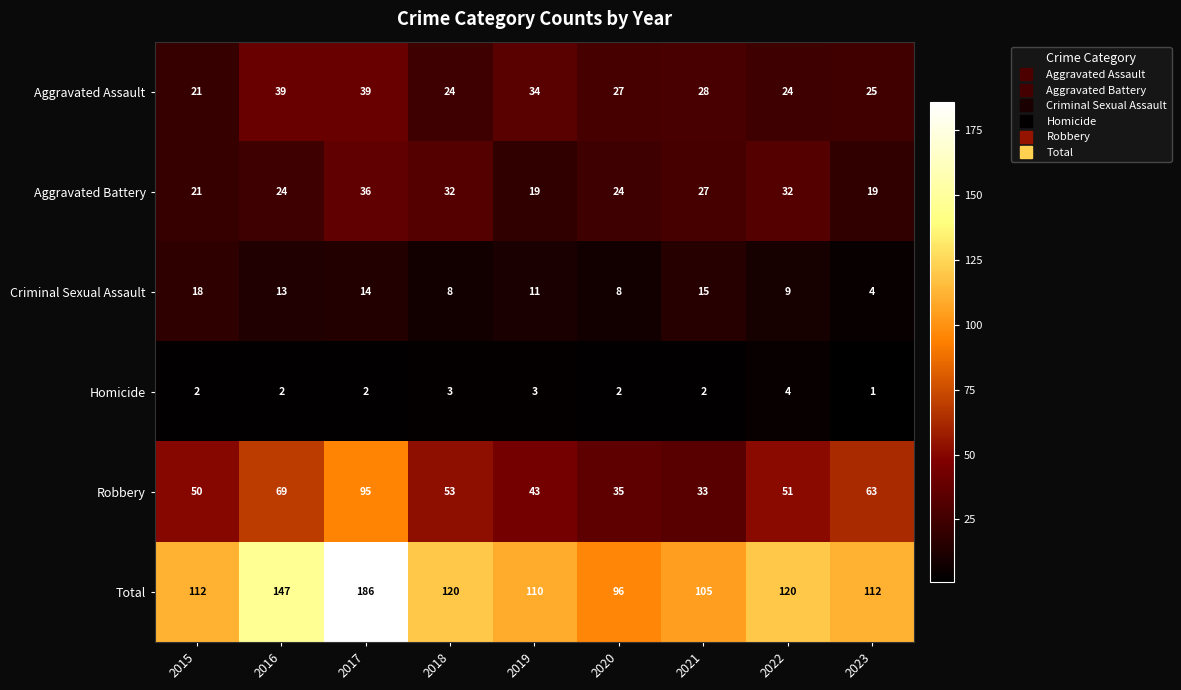

Which series changed the most between 2015 and 2023?

Criminal Sexual Assault